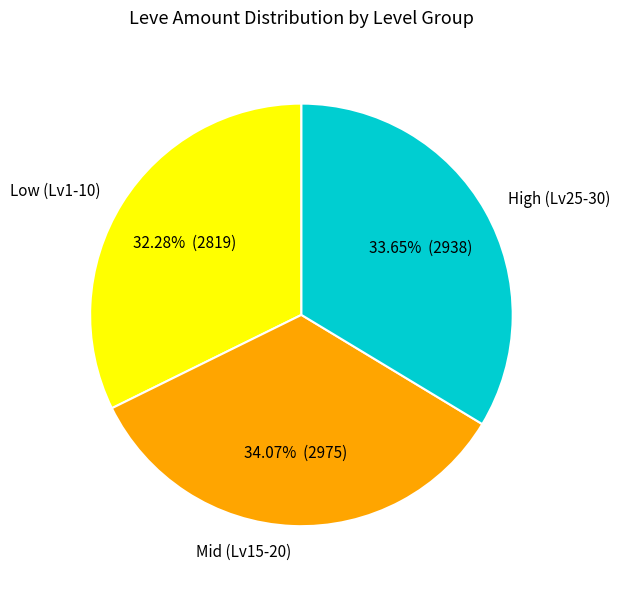

Between High (Lv25-30) and Low (Lv1-10), which is larger?

High (Lv25-30)